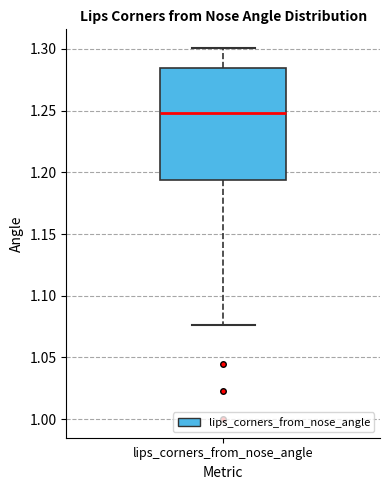

Transcribe this box plot: give where the median line is, the range the box spans, and where the two whiskers end, as read against the y-axis. The values are not printed on the chart, so give them approximately, as read against the axis.

median 1.250, box 1.195 to 1.285, whiskers 1.075 to 1.300